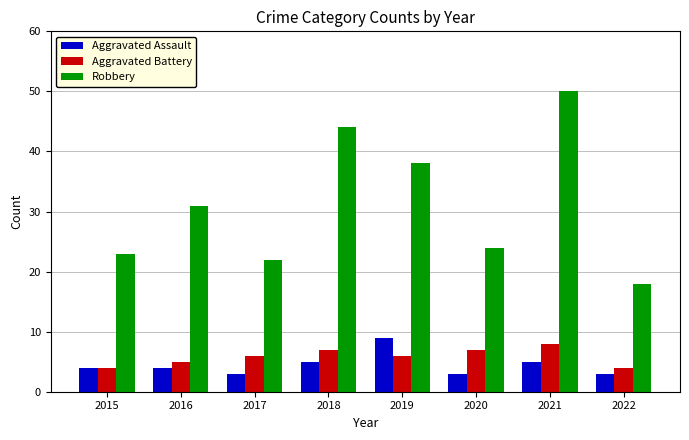

How many categories are shown in the chart?

8